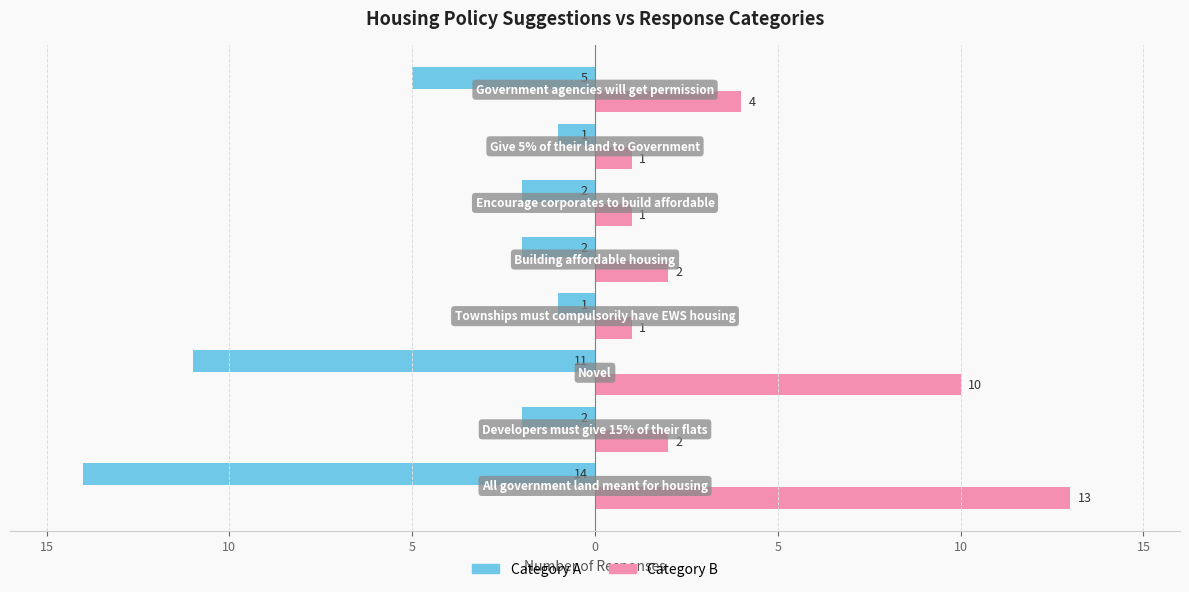

What are all the series names shown in the legend?

Category A, Category B